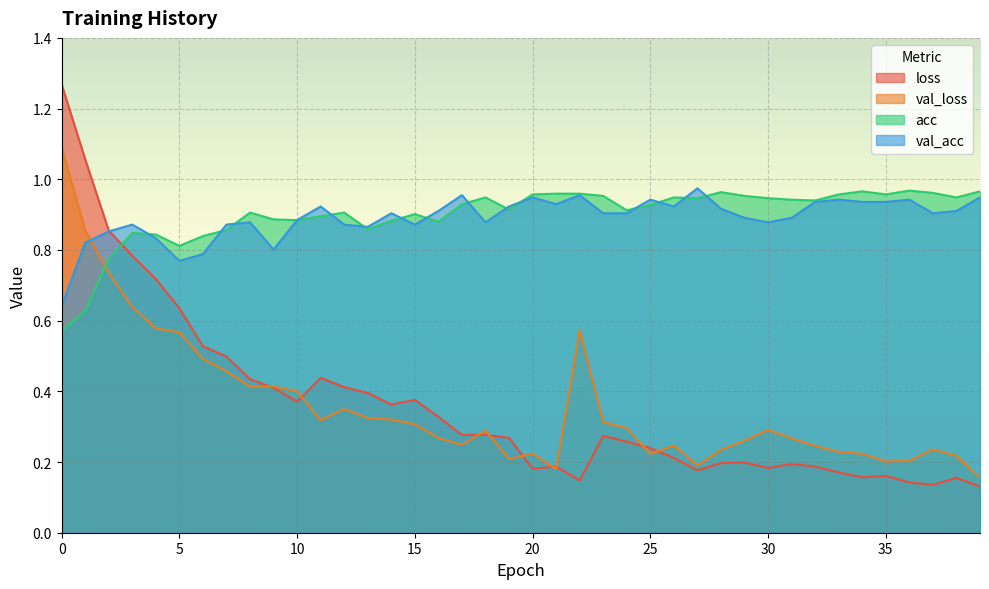

Which has a higher value, 36 or 22?

22